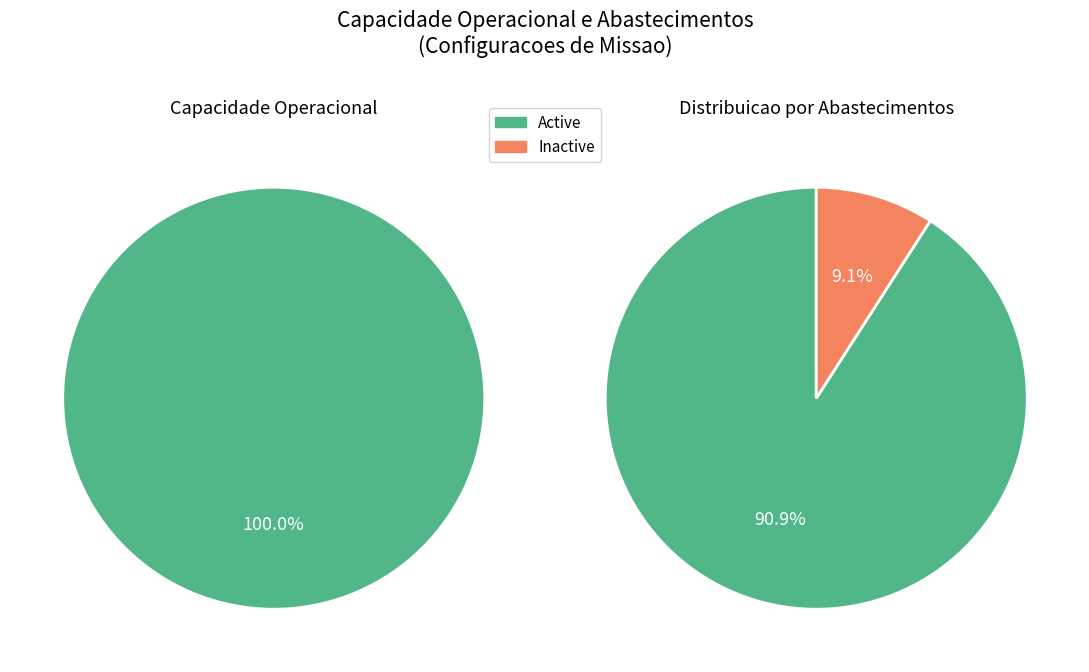

True or false: 2 accounts for 9% of the total.

True